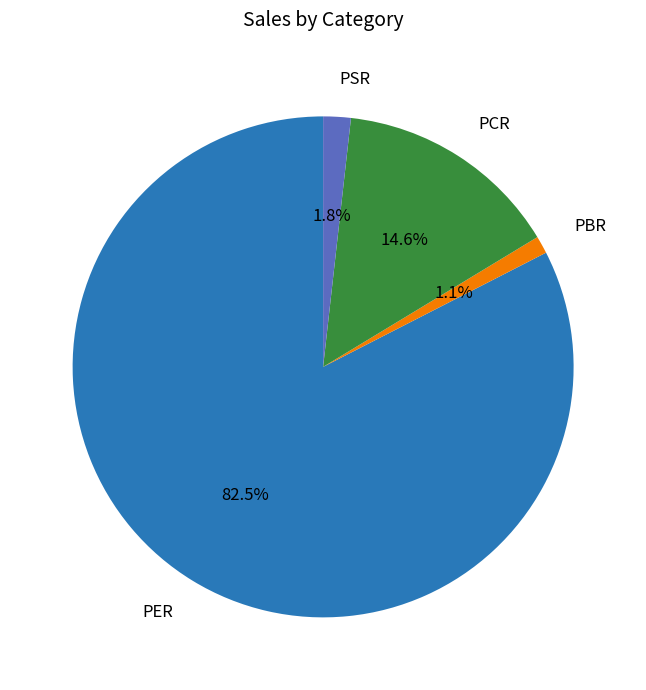

How many slices are in this pie chart?

4